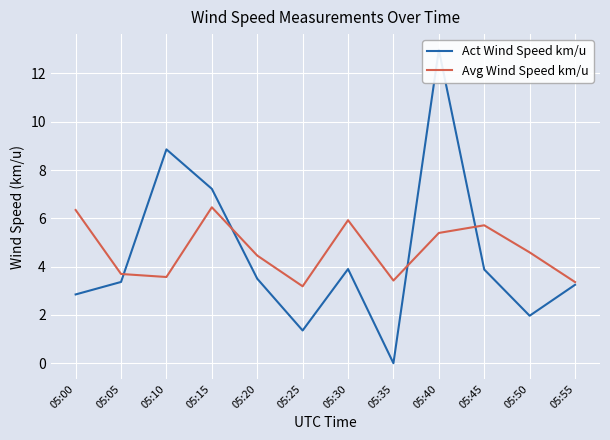

List the series in order of their peak value, lowest first.

Avg Wind Speed km/u, Act Wind Speed km/u